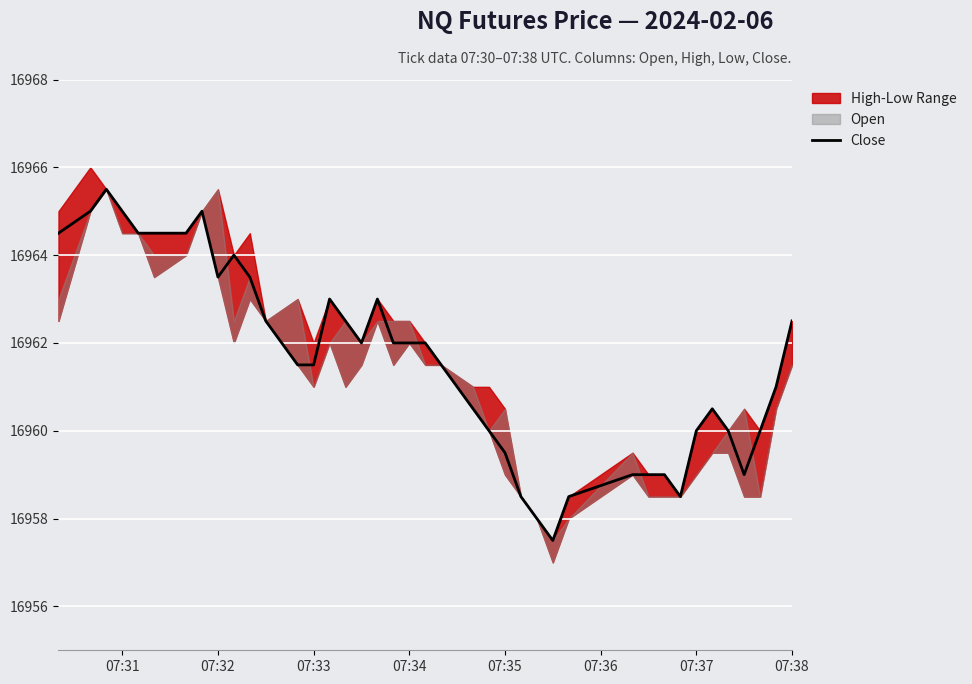

What is the maximum value for Close?

16965.5